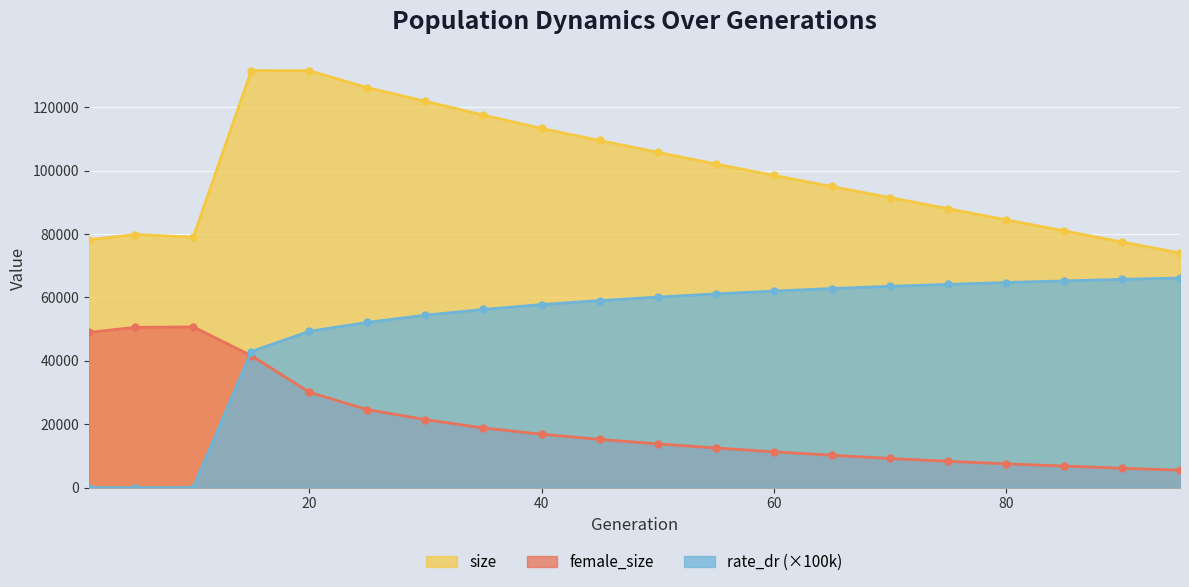

True or false: size and female_size intersect in this chart.

False